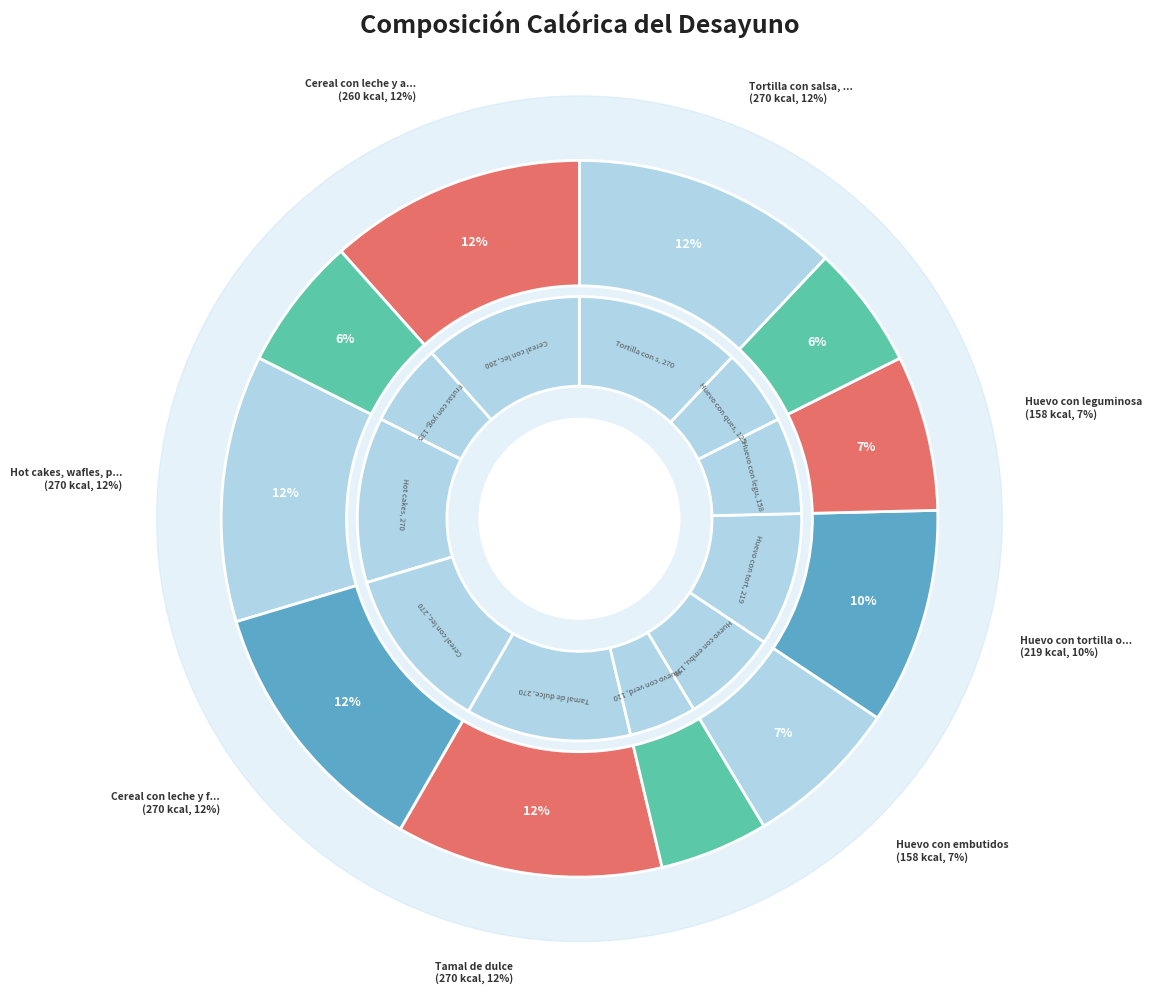

Which slice is the largest?

Hot cakes, wafles, pan francés